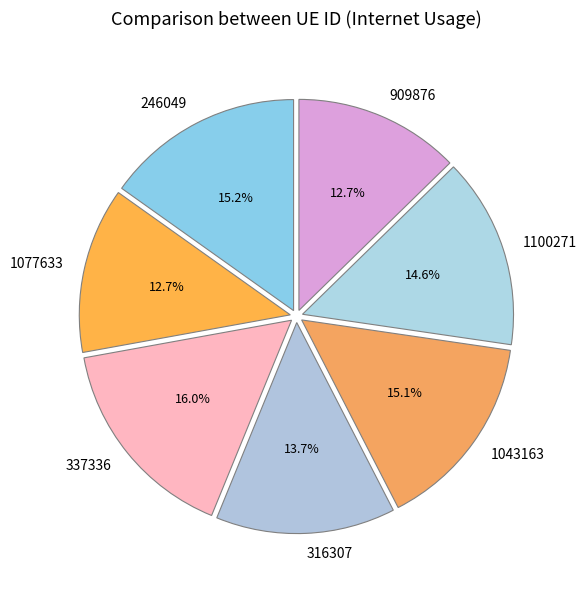

Which slice is the largest?

337336